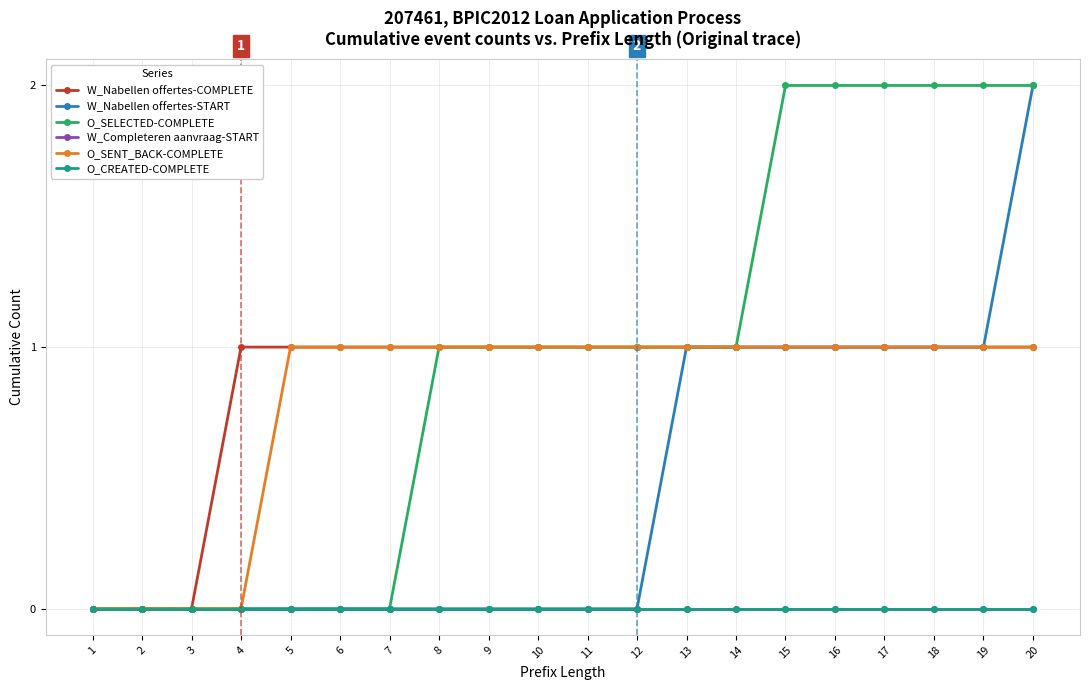

Does the chart have visible grid lines?

Yes